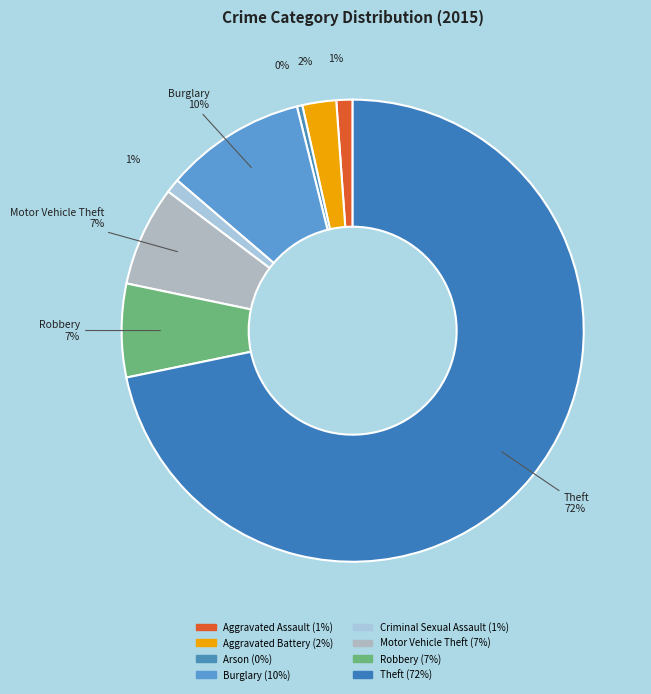

Which category has the smallest portion of the pie?

Arson